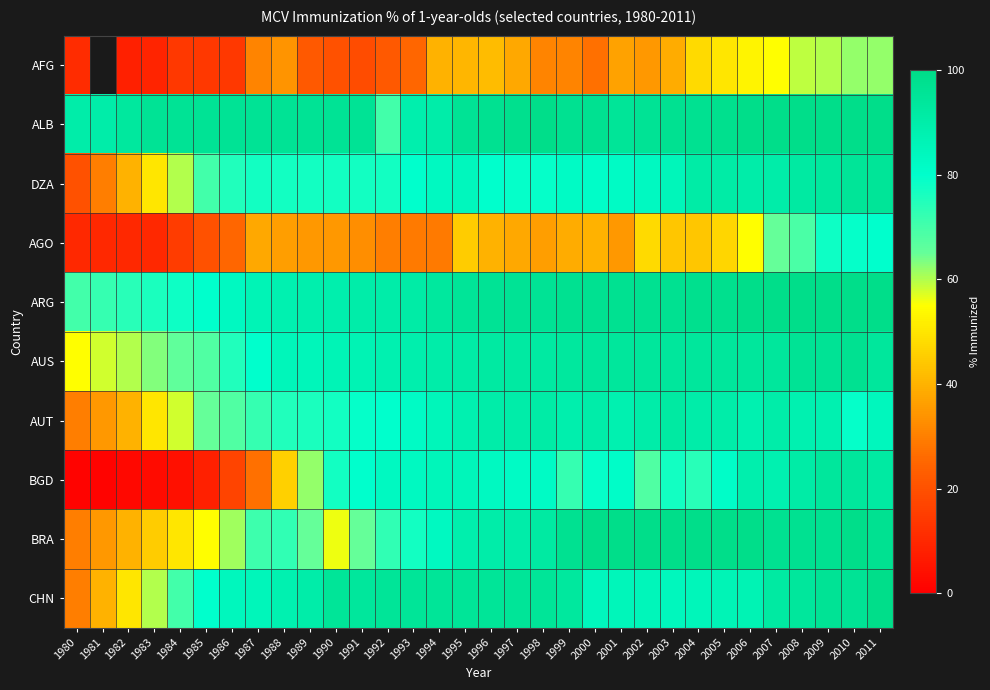

Which label corresponds to the smallest value in the chart?

1980